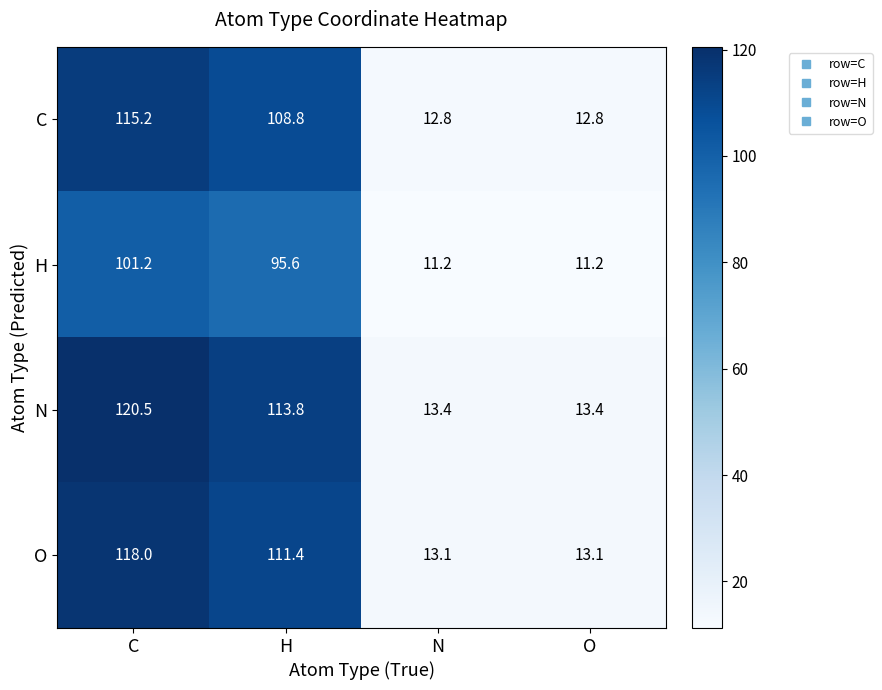

Is it true that N equals 120.5 at C?

True